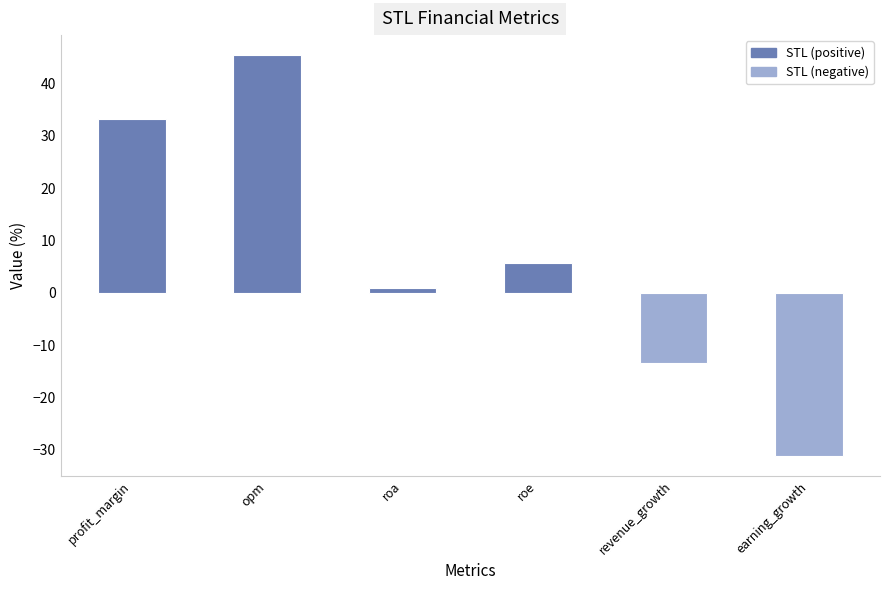

What is the label of the 4th bar from the right?

roa